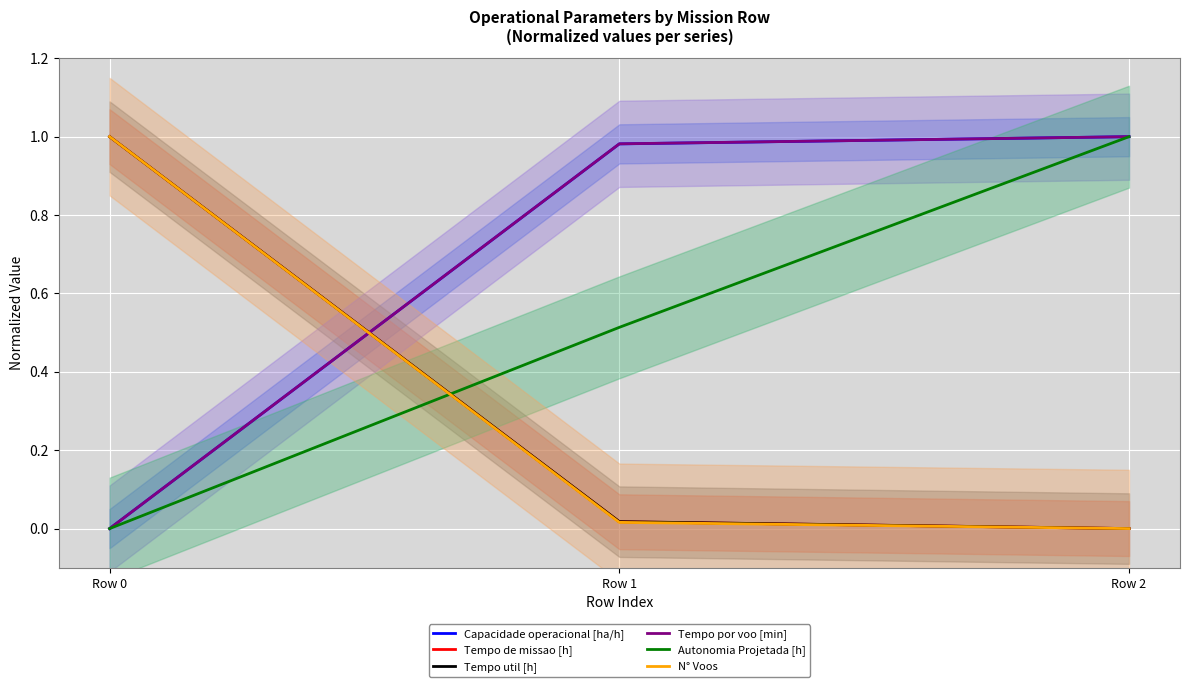

What is the maximum value shown in the chart?

1.0